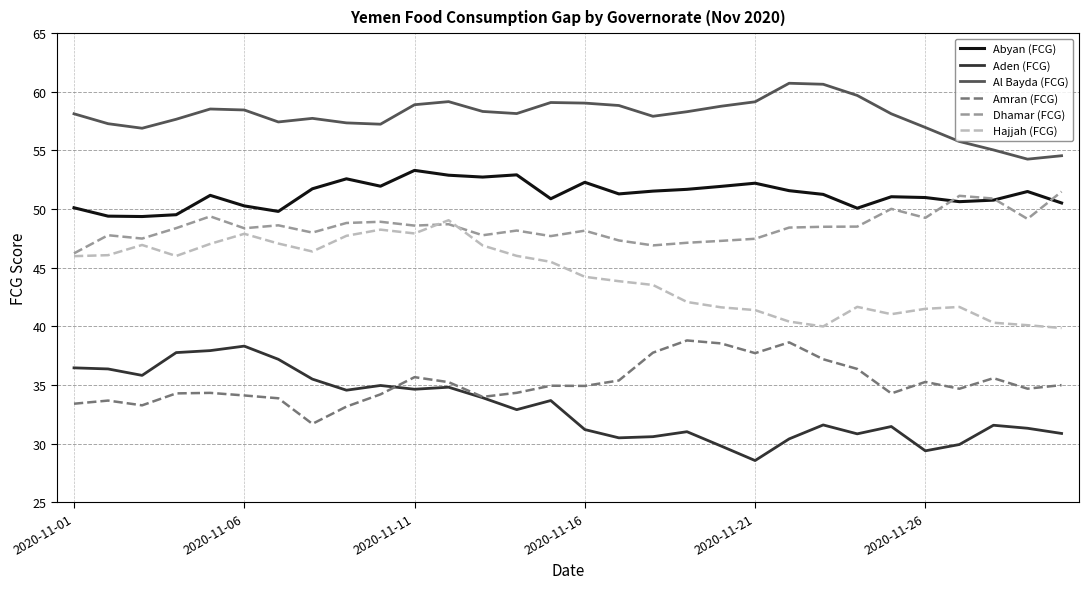

True or false: Dhamar (FCG) and Aden (FCG) cross at least once.

False